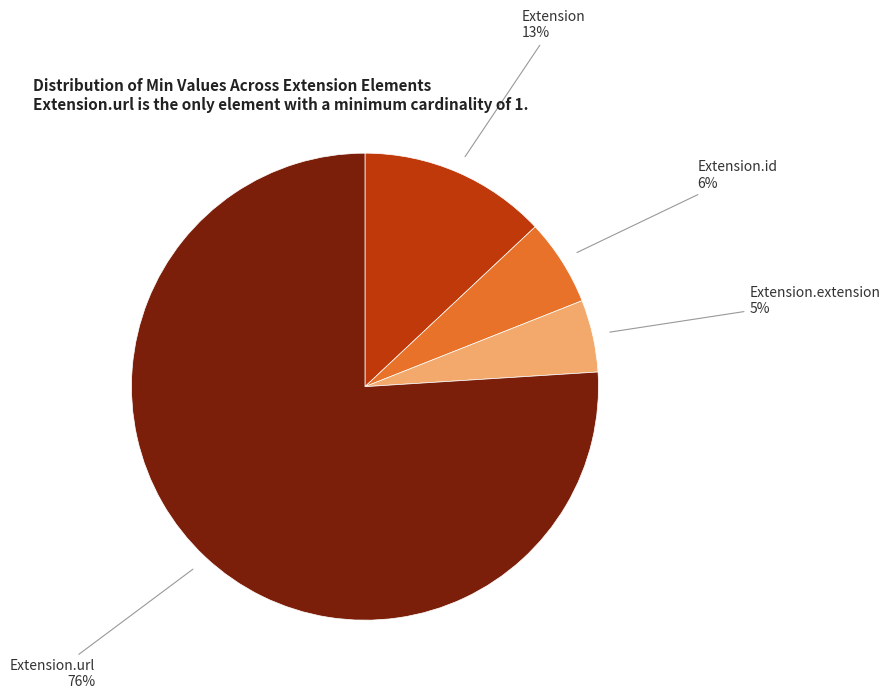

Is there any slice that represents more than half of the pie?

Yes